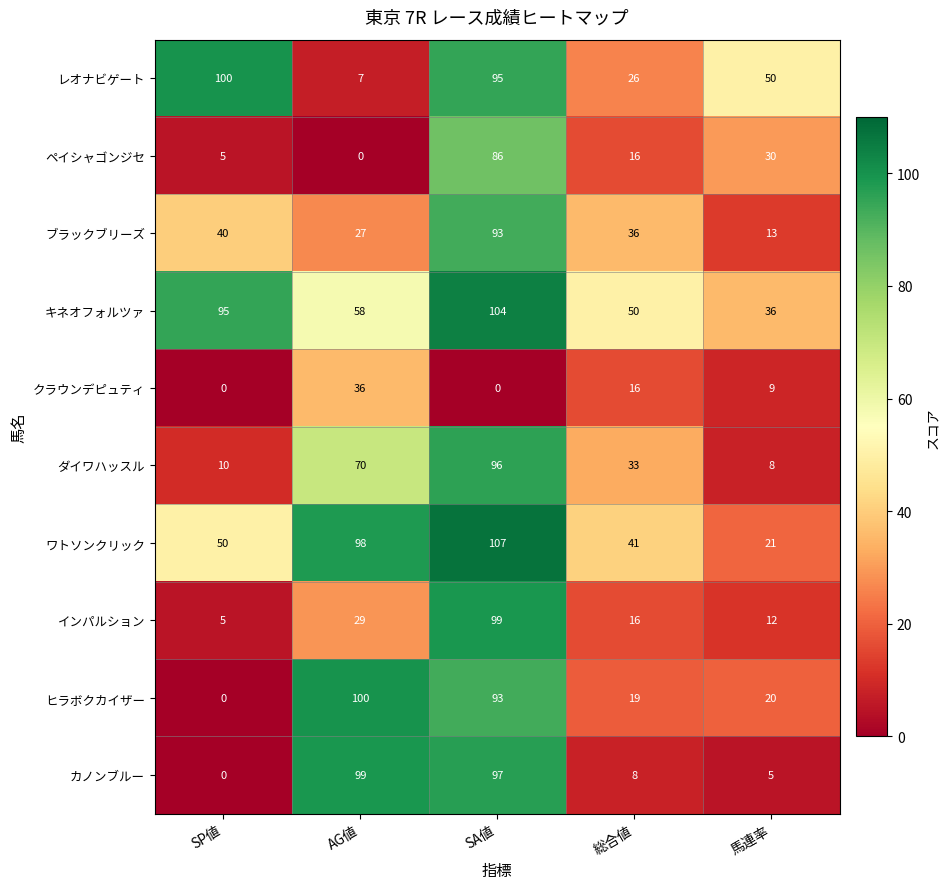

What is the difference between the カノンブルー values at SP値 and 総合値?

8